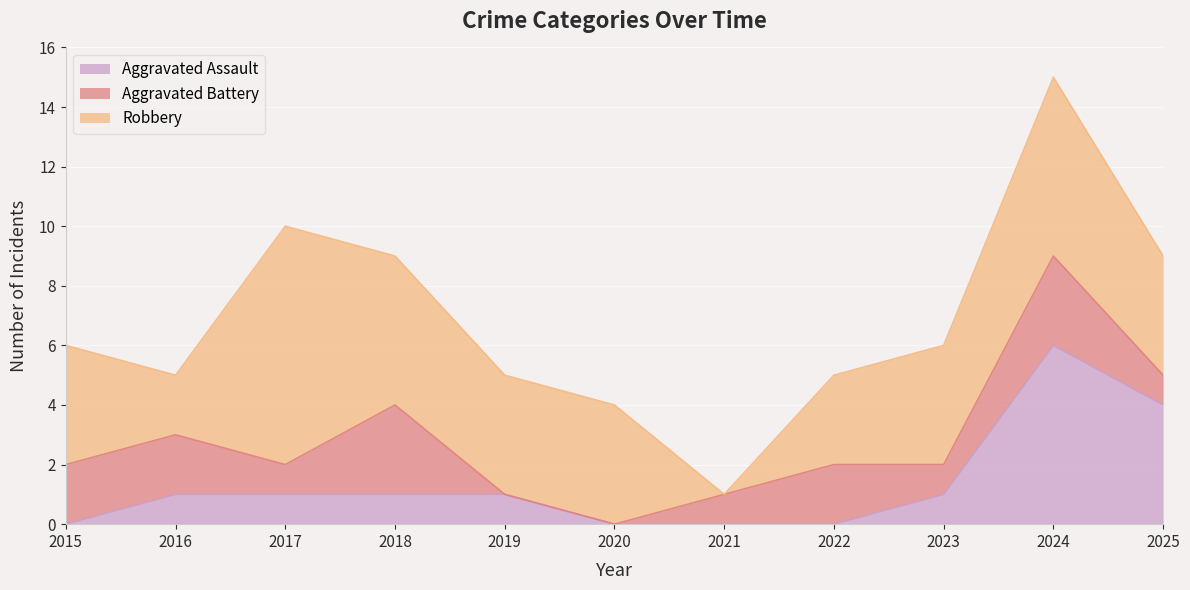

Which series changed the most between 2017 and 2023?

Robbery